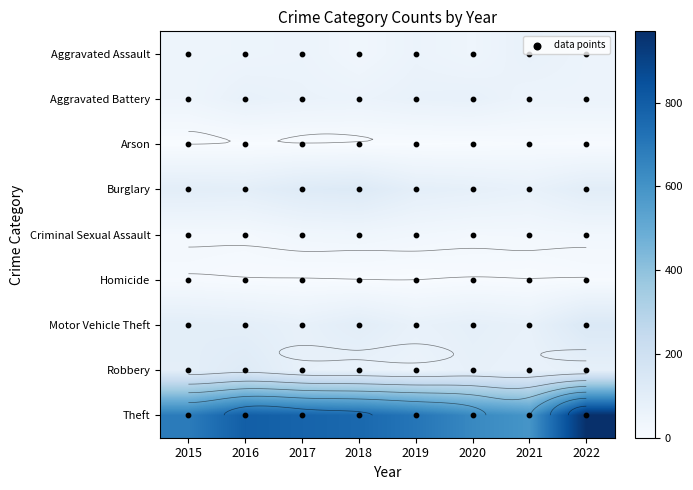

Reading left to right, transcribe all the data shown in this chart.

Aggravated Assault: 2015=47	2016=50	2017=56	2018=34	2019=58	2020=44	2021=72	2022=56
Aggravated Battery: 2015=46	2016=72	2017=63	2018=58	2019=70	2020=74	2021=54	2022=56
Arson: 2015=0	2016=1	2017=1	2018=2	2019=2	2020=3	2021=7	2022=4
Burglary: 2015=99	2016=95	2017=119	2018=127	2019=91	2020=83	2021=72	2022=102
Criminal Sexual Assault: 2015=22	2016=21	2017=35	2018=39	2019=31	2020=23	2021=24	2022=30
Homicide: 2015=11	2016=5	2017=3	2018=1	2019=0	2020=5	2021=2	2022=7
Motor Vehicle Theft: 2015=98	2016=92	2017=76	2018=102	2019=72	2020=87	2021=75	2022=136
Robbery: 2015=94	2016=119	2017=77	2018=70	2019=57	2020=79	2021=68	2022=84
Theft: 2015=686	2016=796	2017=777	2018=759	2019=710	2020=639	2021=593	2022=970